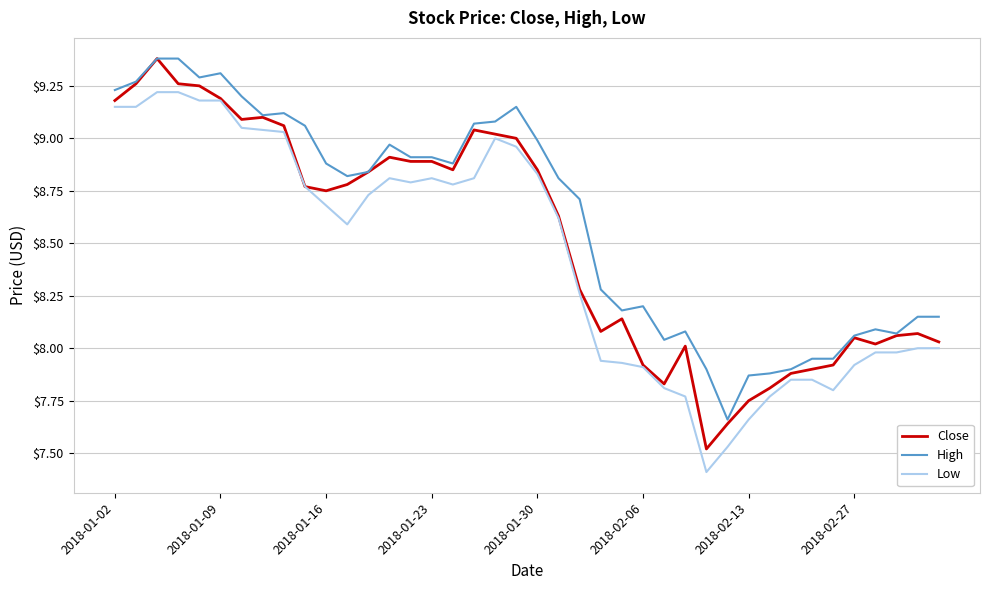

True or false: Low and High intersect in this chart.

False